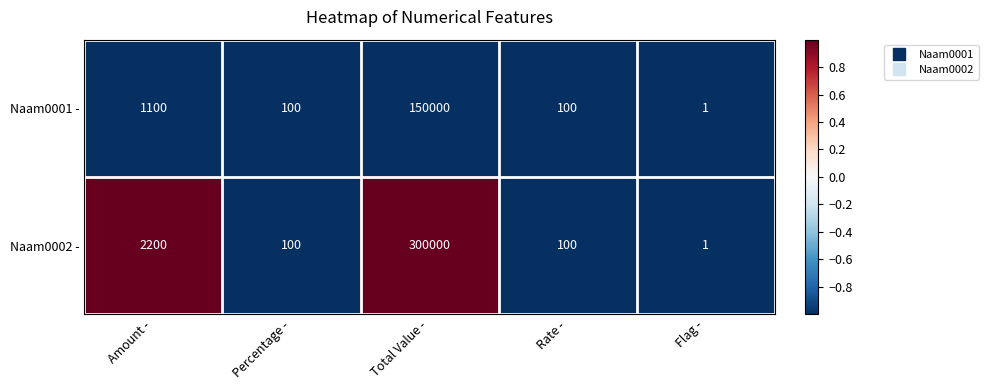

List the series in order of their peak value, highest first.

Naam0002 -, Naam0001 -